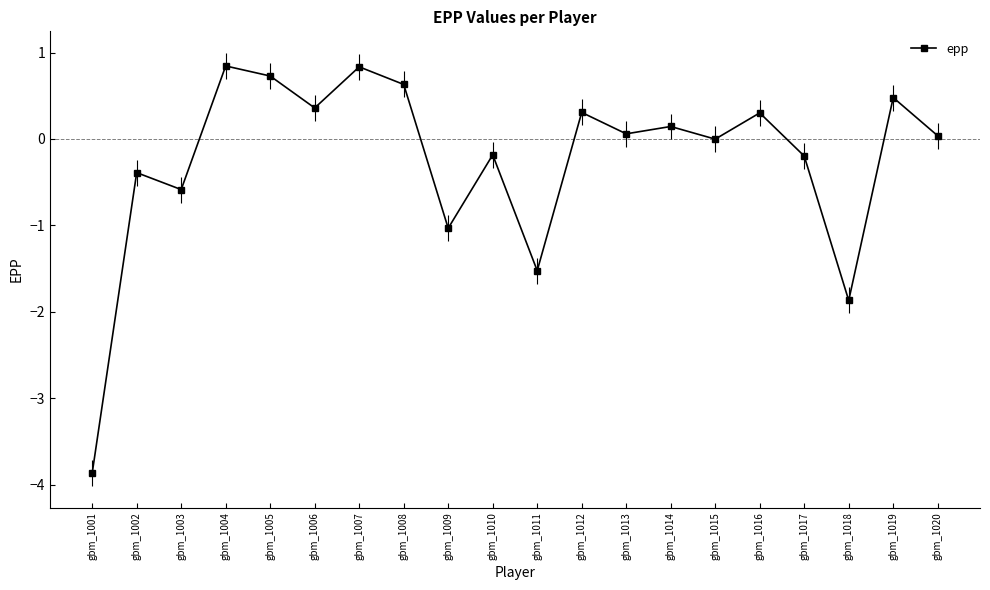

Which category has the lowest value across all series?

gbm_1001